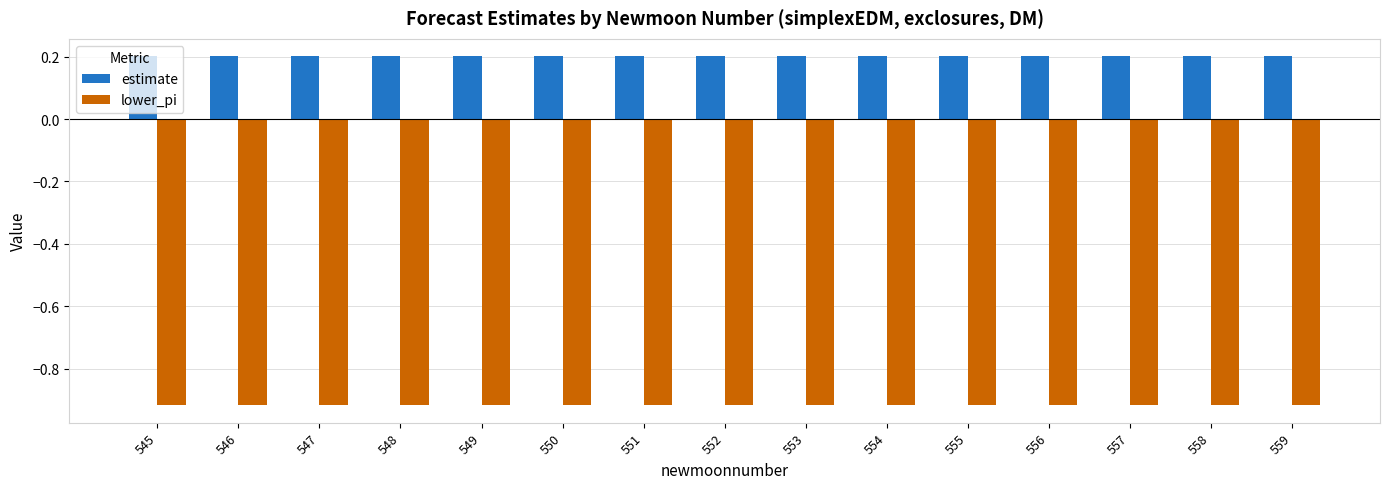

True or false: lower_pi has a value of -1.4 at 545.

False